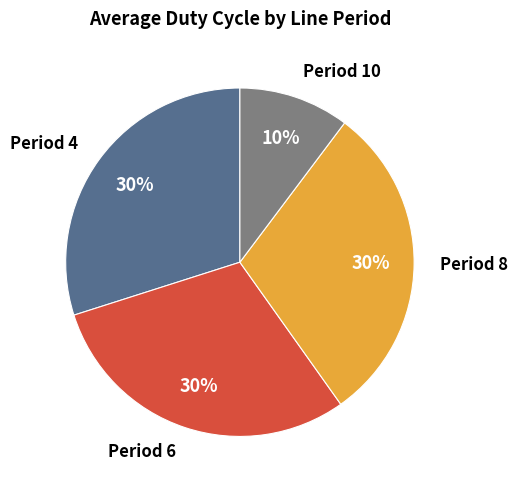

Count the number of slices in the pie.

4